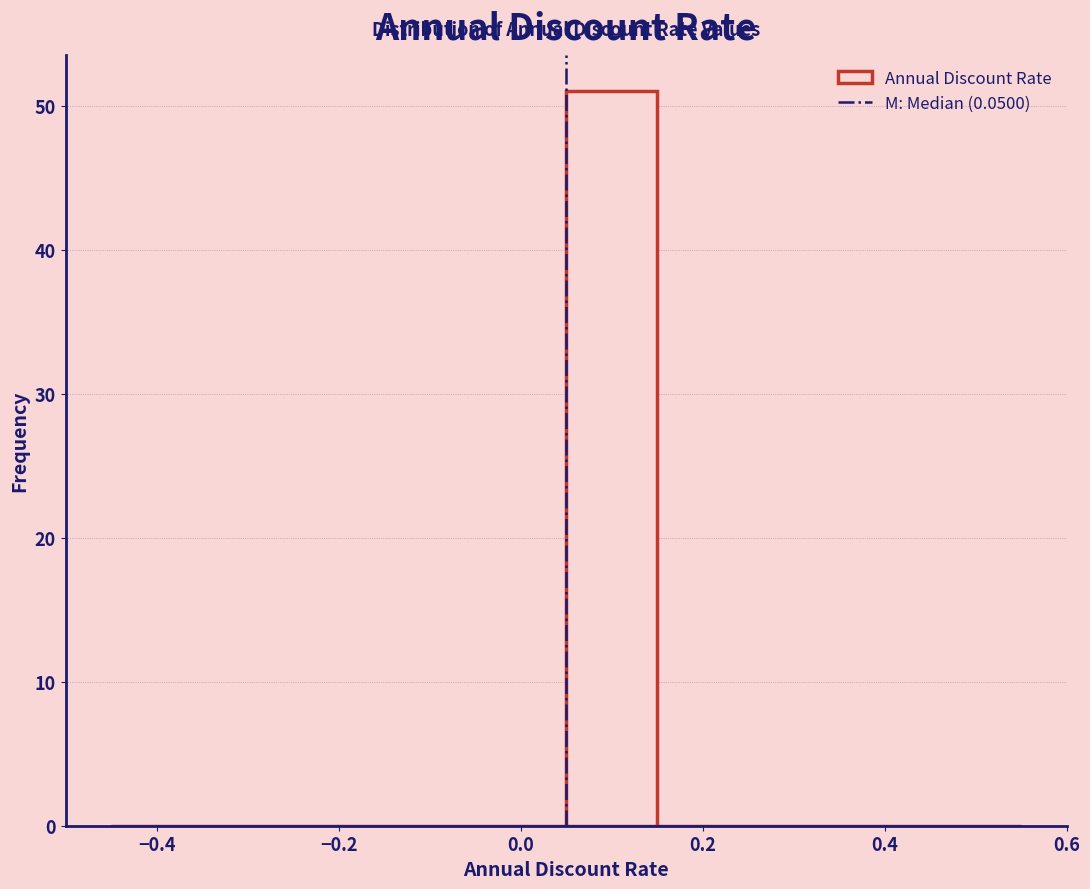

Over which range of the x-axis is the bar tallest?

0.05 to 0.15